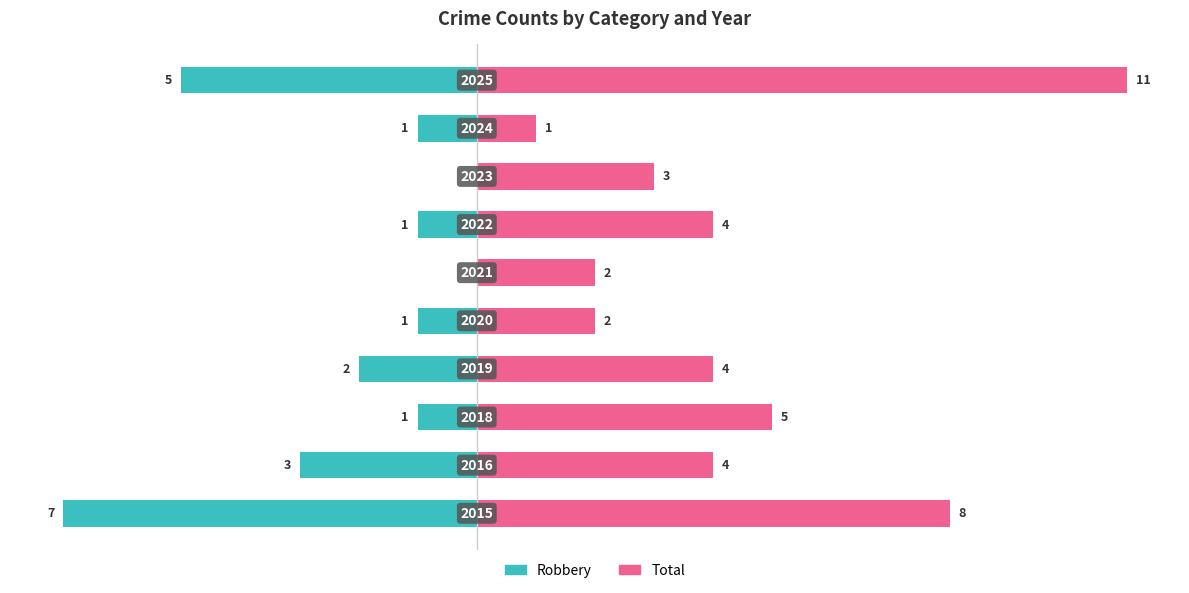

What are all the series names shown in the legend?

Robbery, Total